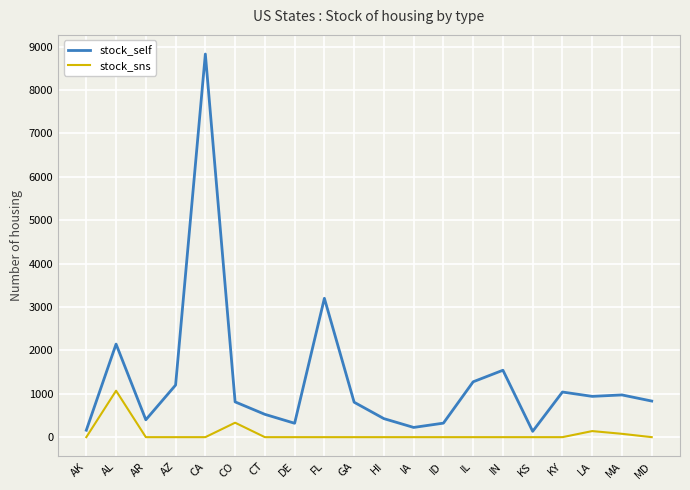

At IL, list the series in order from largest to smallest.

stock_self, stock_sns